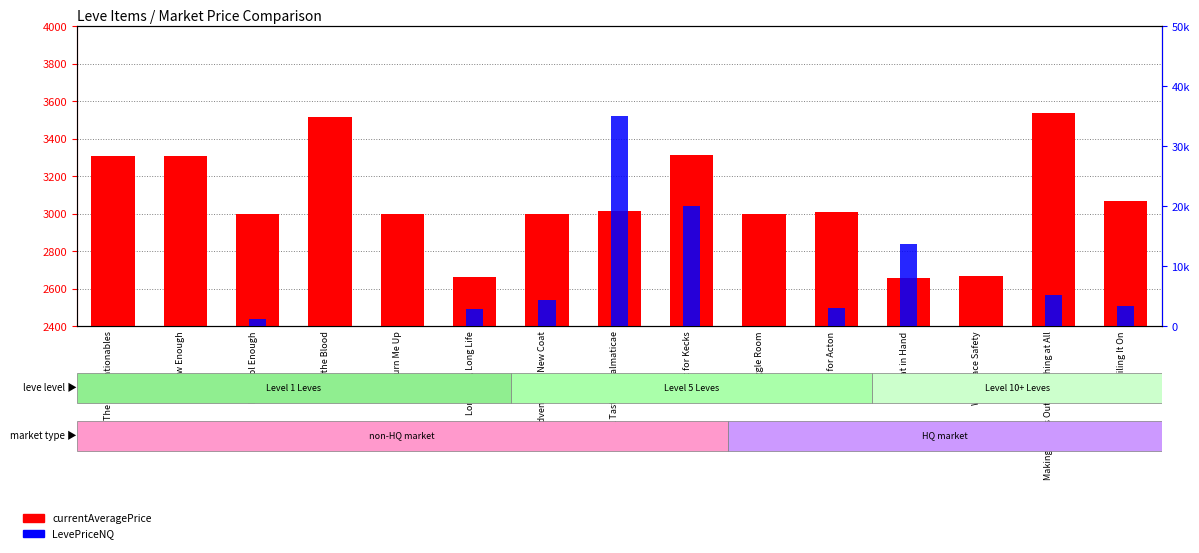

How many bars are there in each group?

2